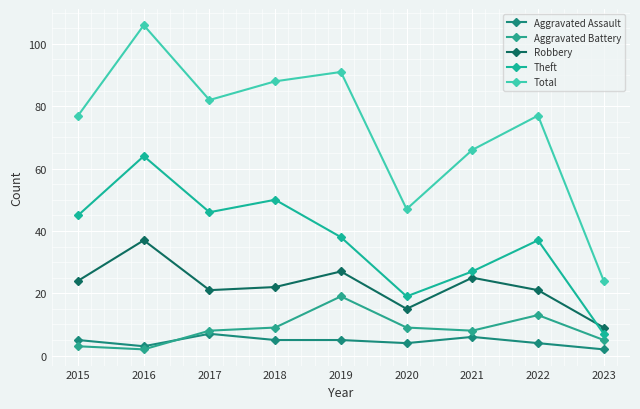

What is the value of the Aggravated Assault point at the 9th from the left?

2